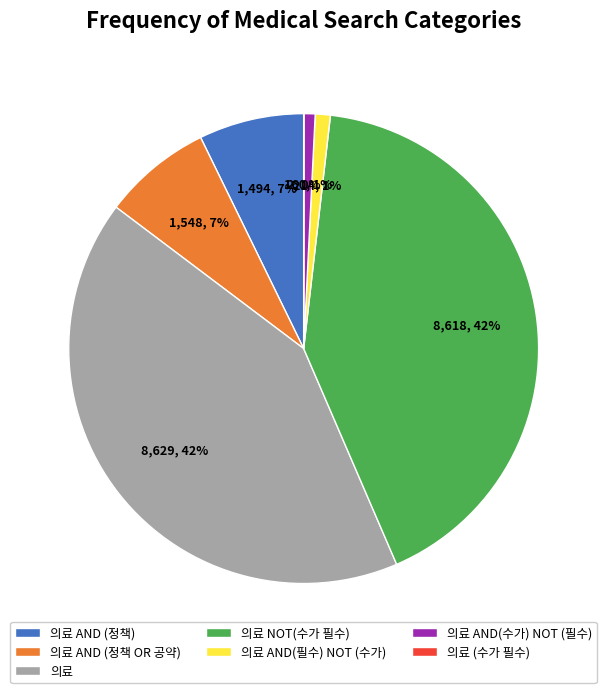

What percentage is the 의료 AND (정책) slice, to the nearest percent?

7%